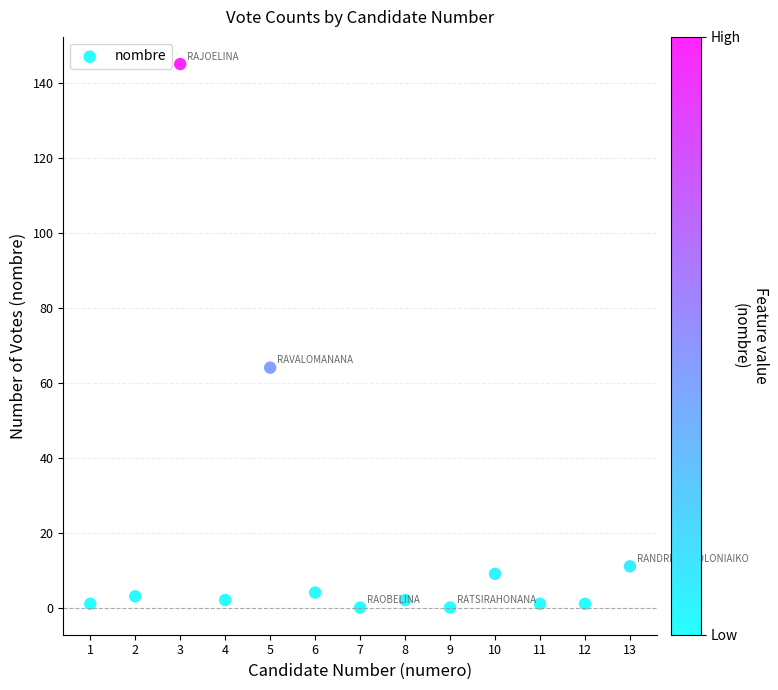

What is the range of X values (max minus min)?

12